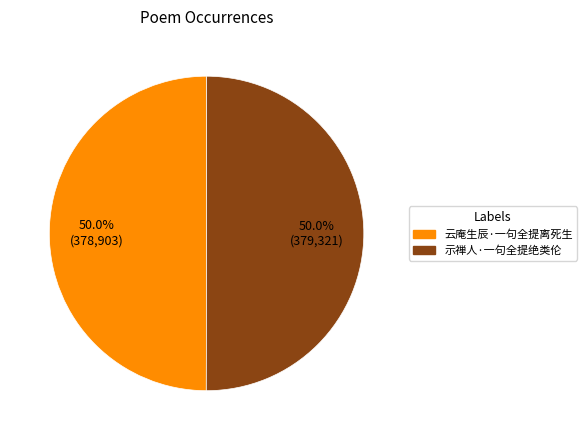

Combined, what portion of the pie is 示禅人·一句全提绝类伦 and 云庵生辰·一句全提离死生?

100.0%